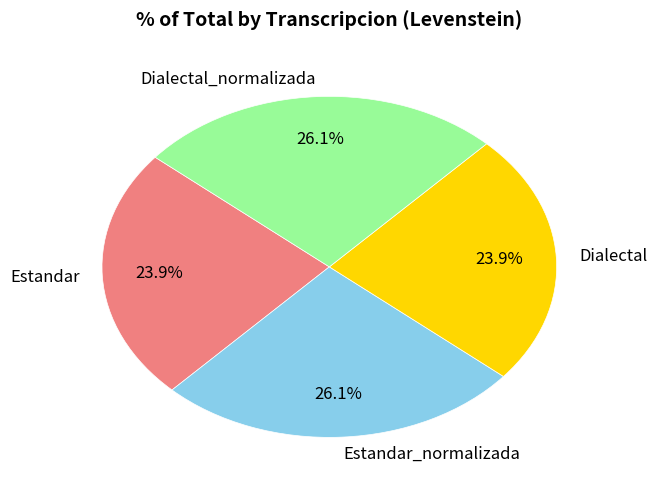

Count the number of slices in the pie.

4